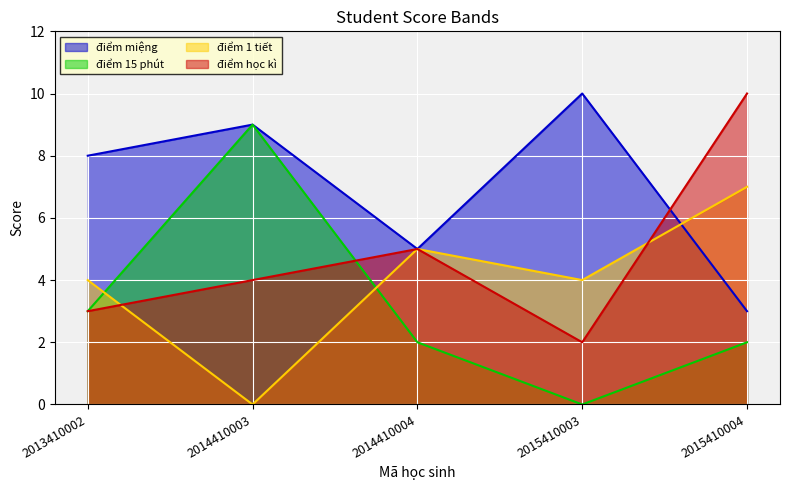

The điểm 15 phút series shows 2 at 2015410004. True or false?

True